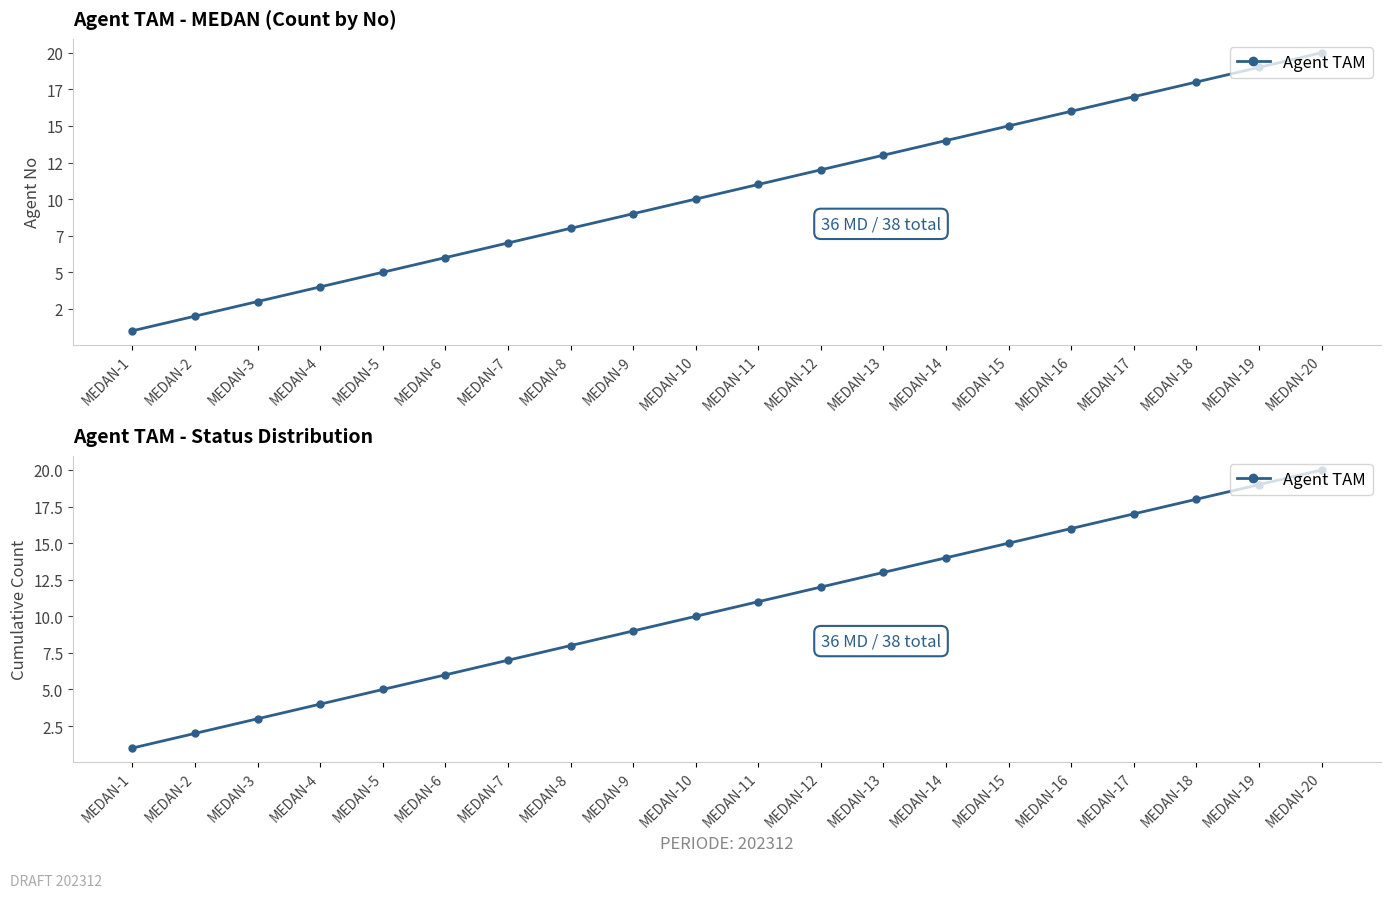

The chart shows a value of 6 at MEDAN-6. True or false?

True